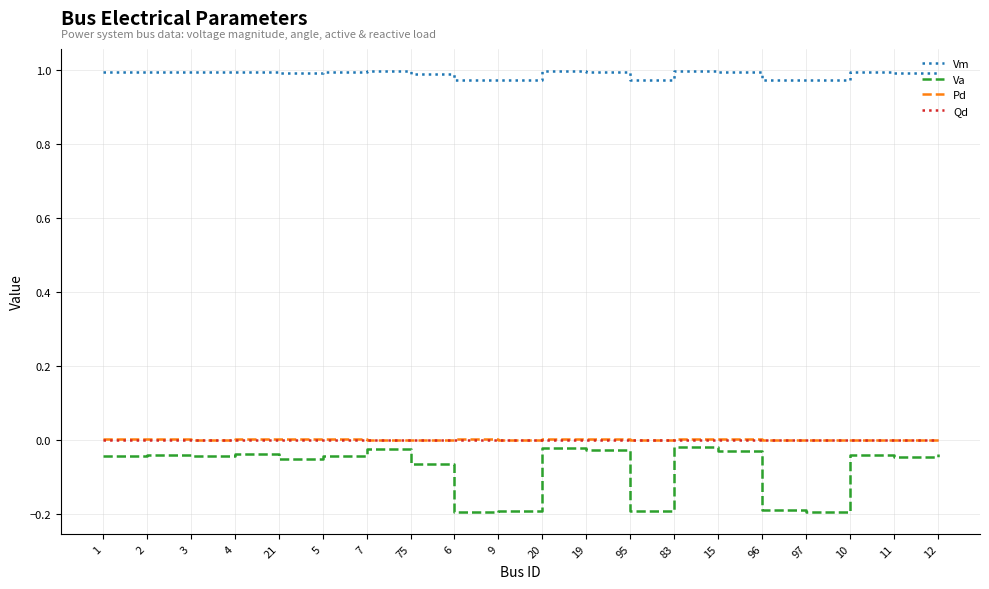

Which series has the widest spread of values?

Va